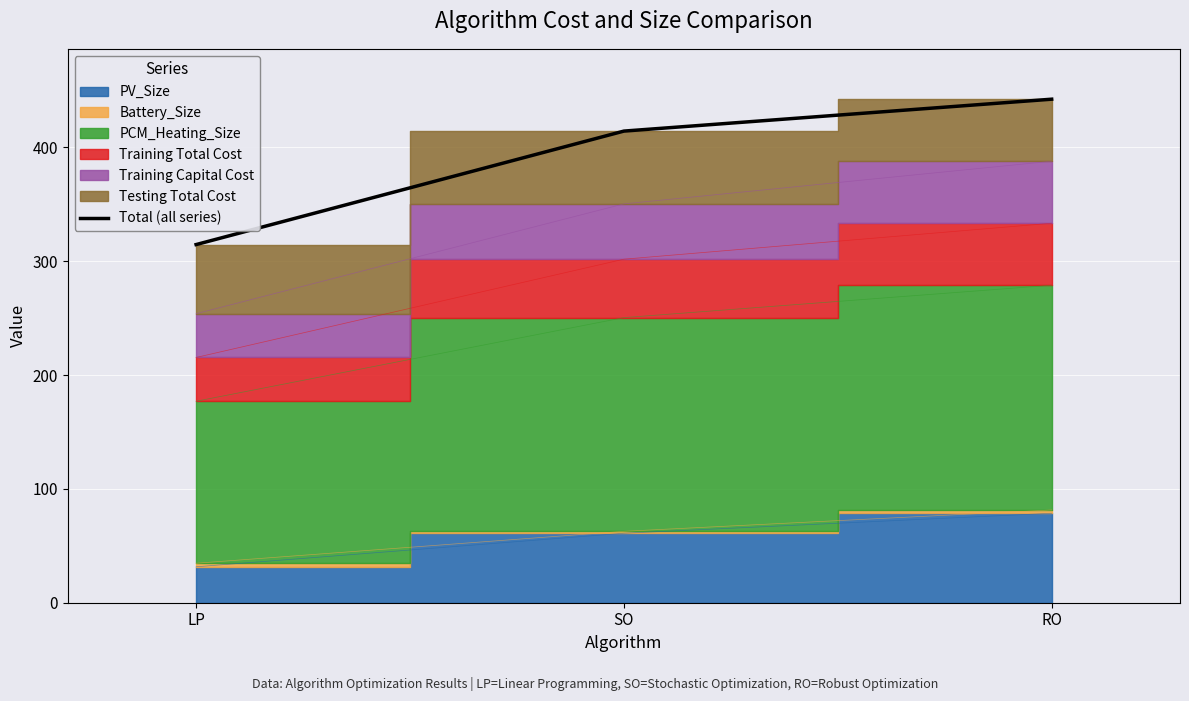

Where is Total (all series) nearest to the value 378?

SO